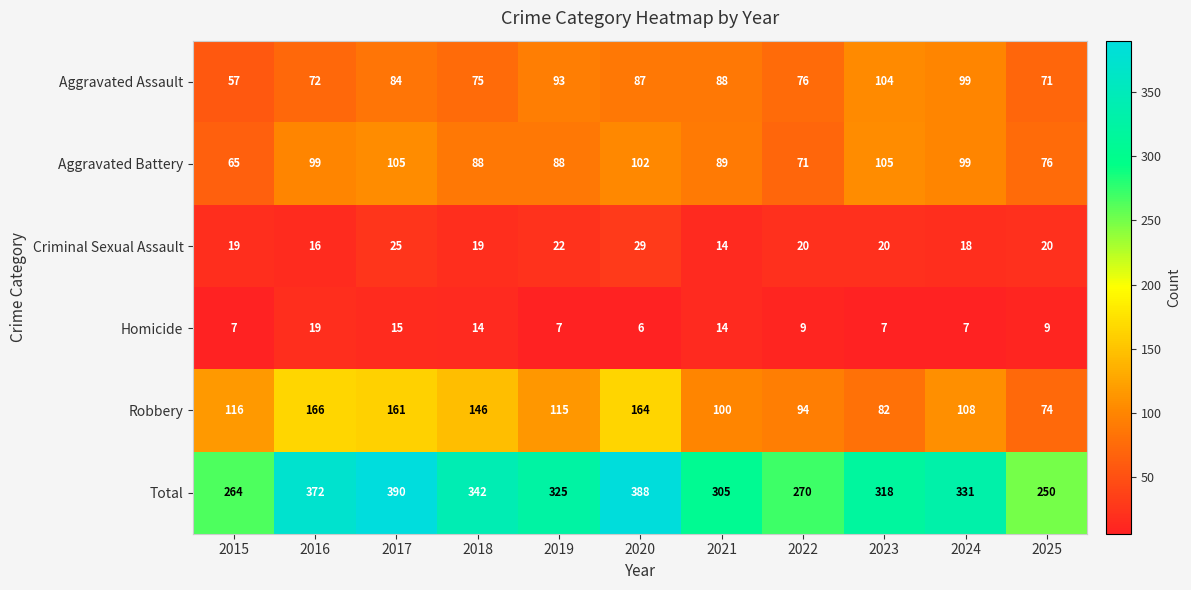

At which category does the chart reach its minimum across all series?

2020